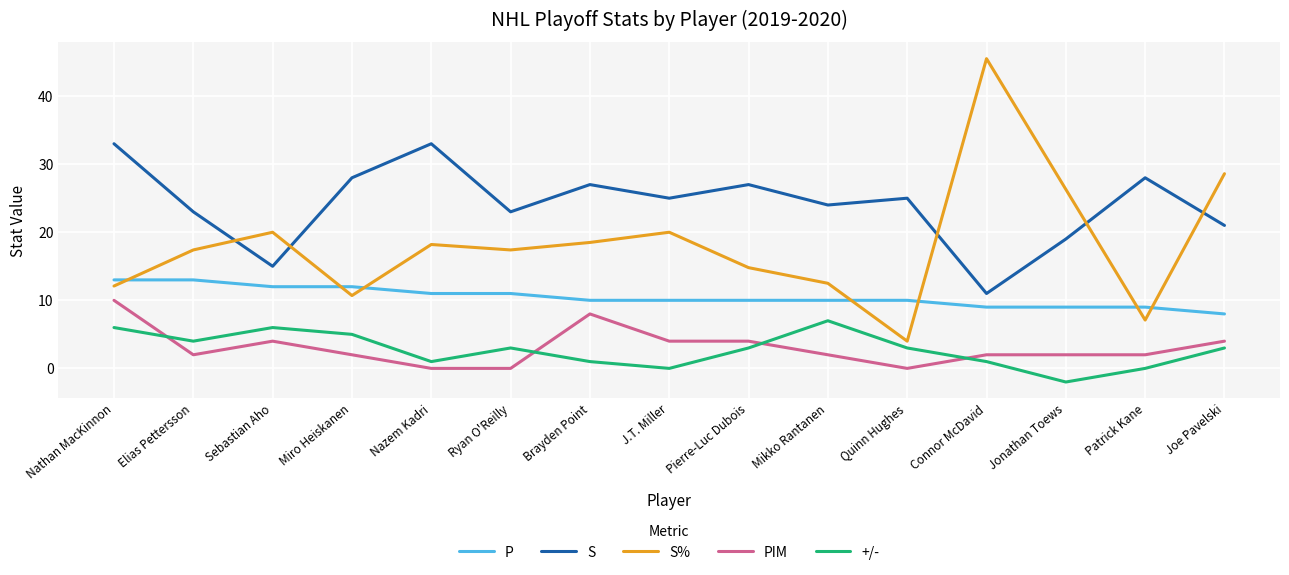

What value does the P series have at Ryan O'Reilly?

11.0